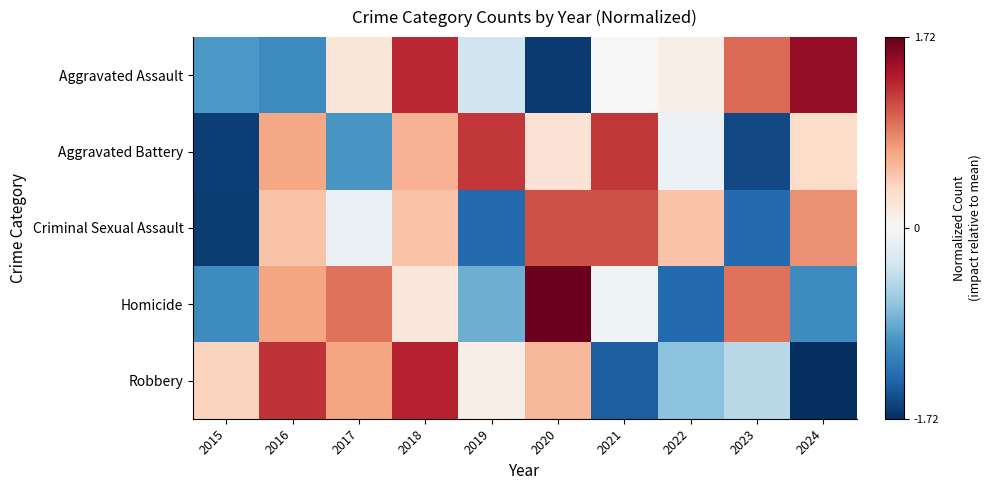

What is the spread (max minus min) of values at 2020?

3.3